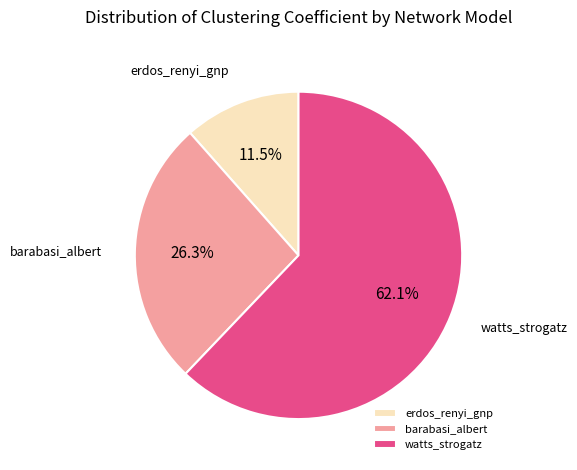

To the nearest percent, what is the difference between the barabasi_albert and watts_strogatz slice percentages?

36%